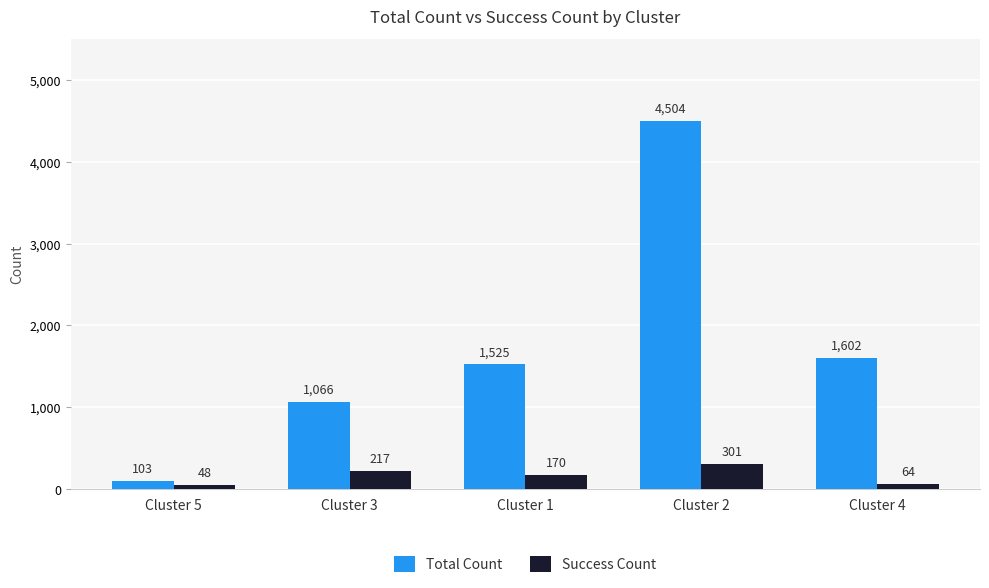

The Success Count series shows 217 at Cluster 3. True or false?

True